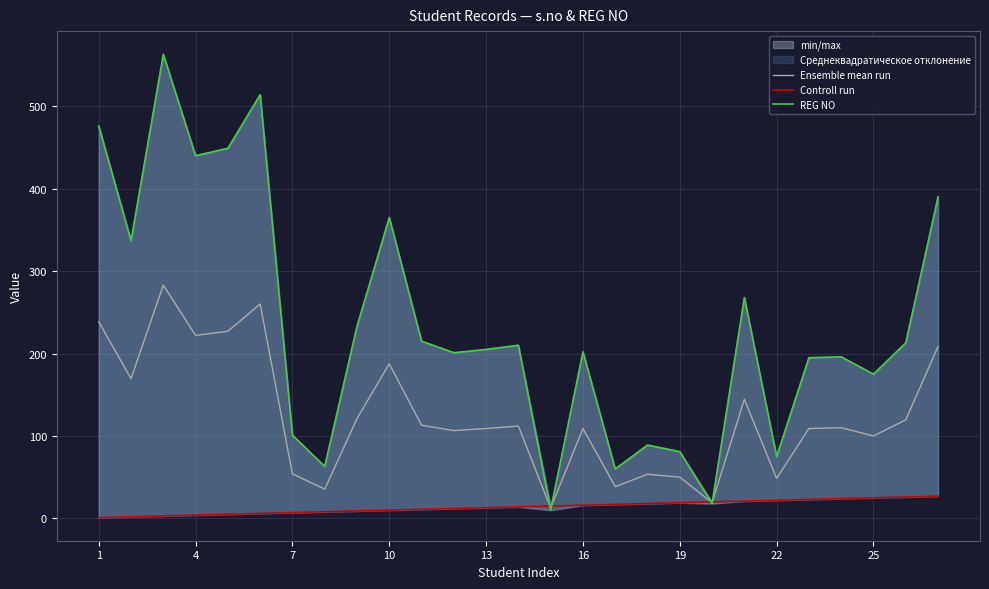

What is the highest value of the Ensemble mean run series?

283.0